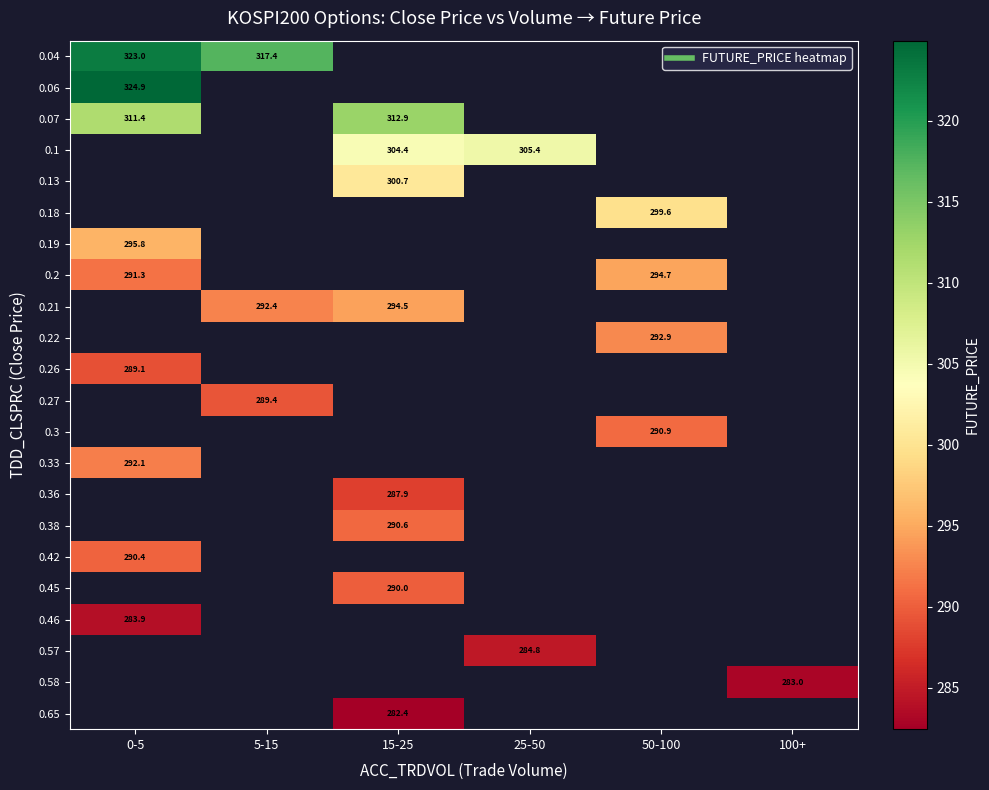

How many positive values does the 0.42 series have?

1